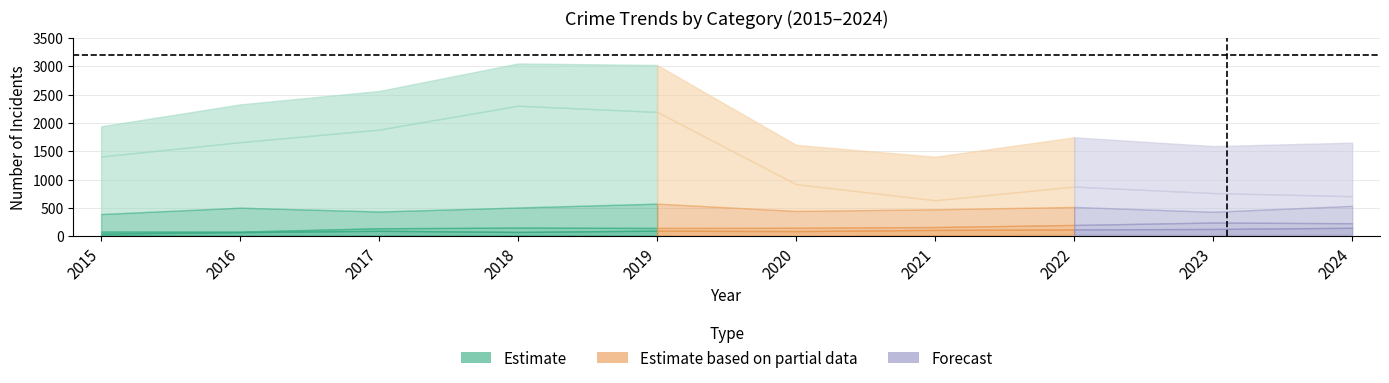

What is the sum of the Robbery values at 2022 and 2019?

1090